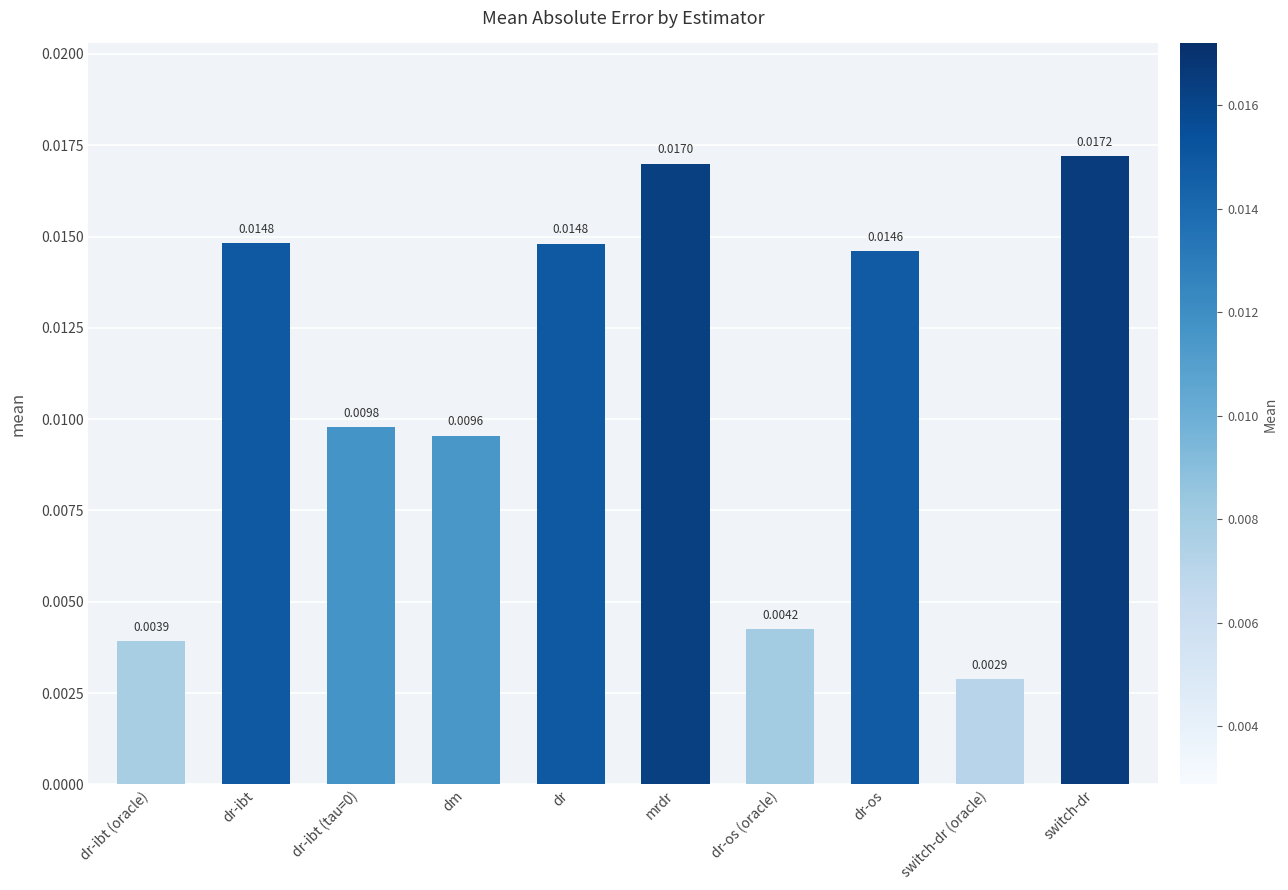

Between dr-os (oracle) and dr, which is larger?

dr